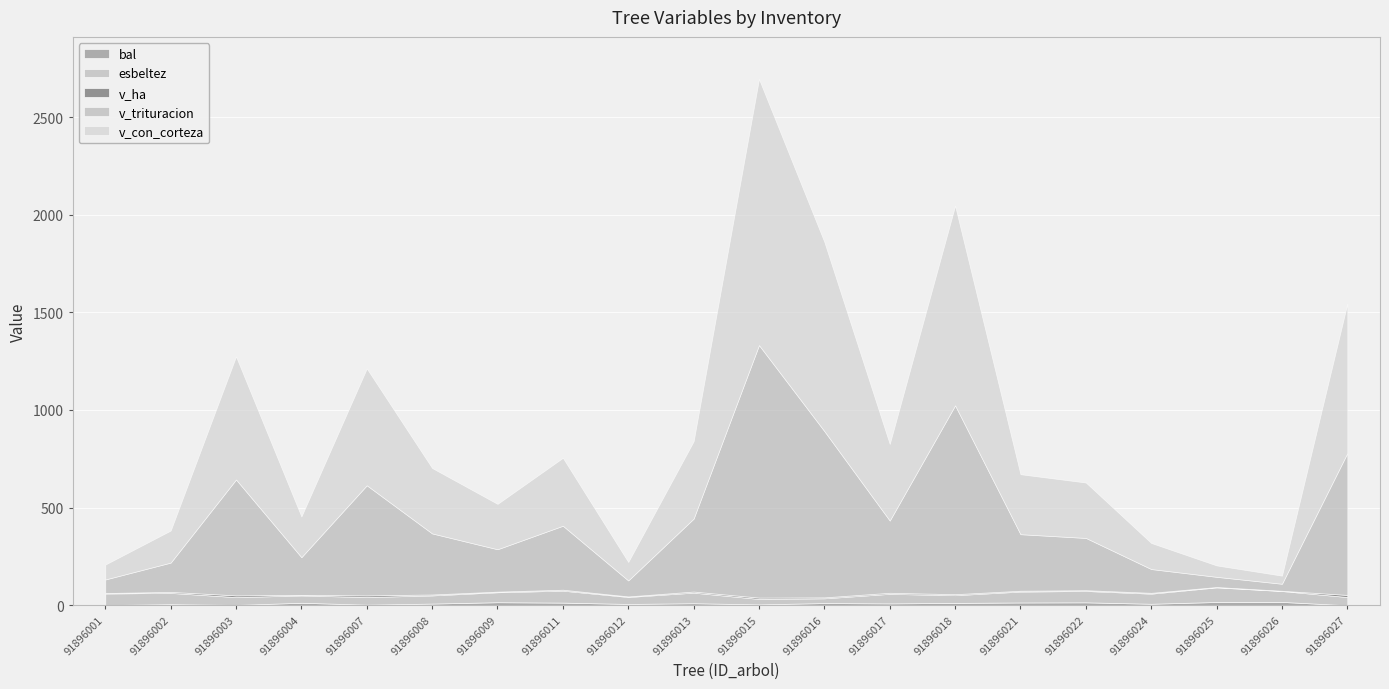

At which label is bal closest to 8?

91896024